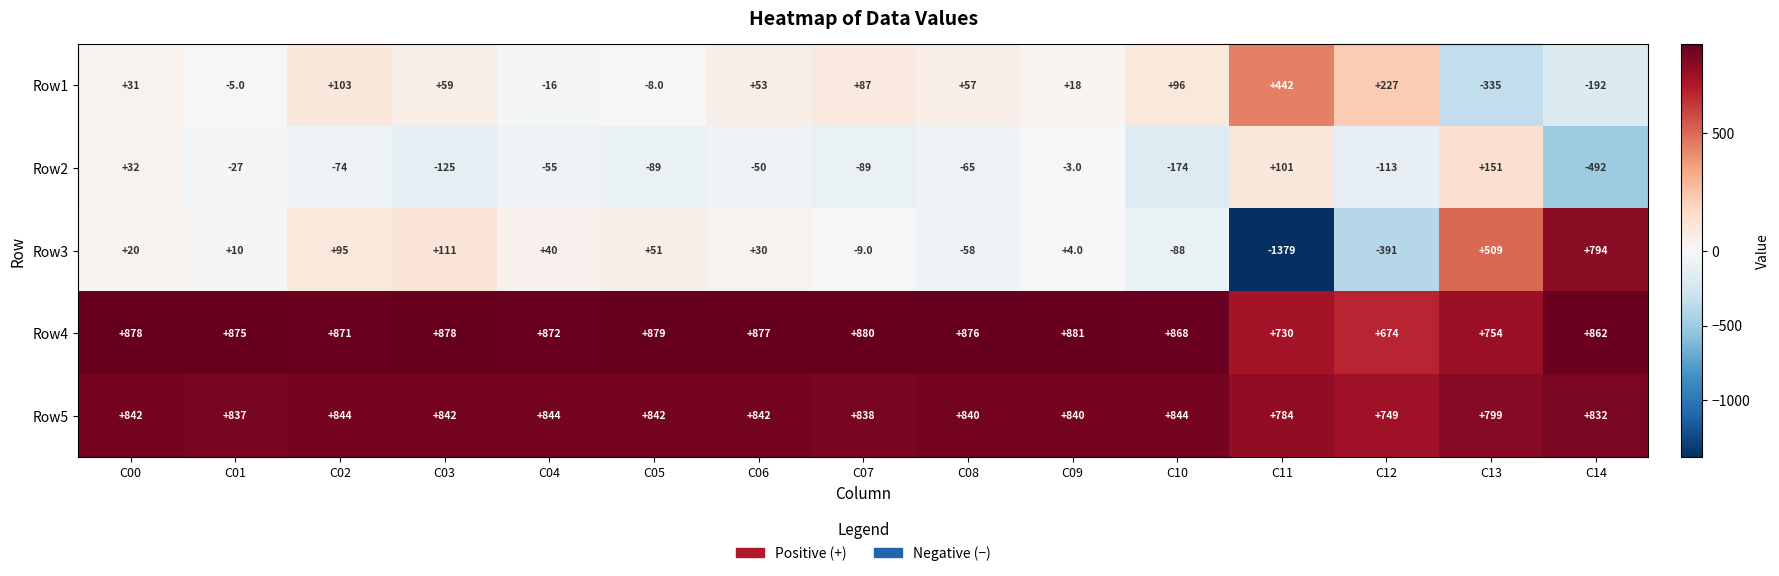

What is the difference between the maximum and minimum values in the Row4 series?

207